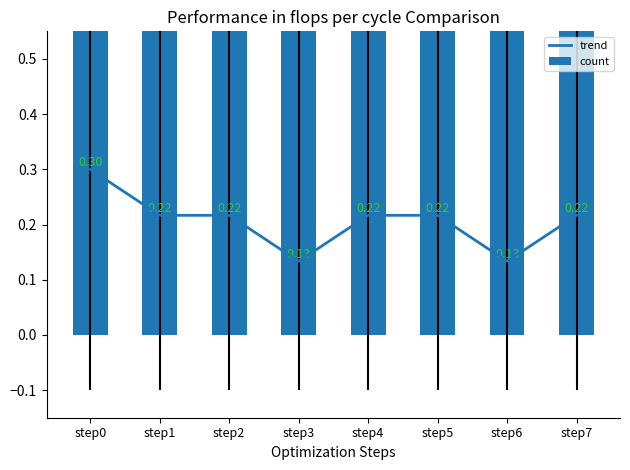

Reading left to right, what are all the values shown in this chart?

trend: step0=0.3	step1=0.2	step2=0.2	step3=0.1	step4=0.2	step5=0.2	step6=0.1	step7=0.2
count: step0=3.0	step1=2.0	step2=2.0	step3=1.0	step4=2.0	step5=2.0	step6=1.0	step7=2.0